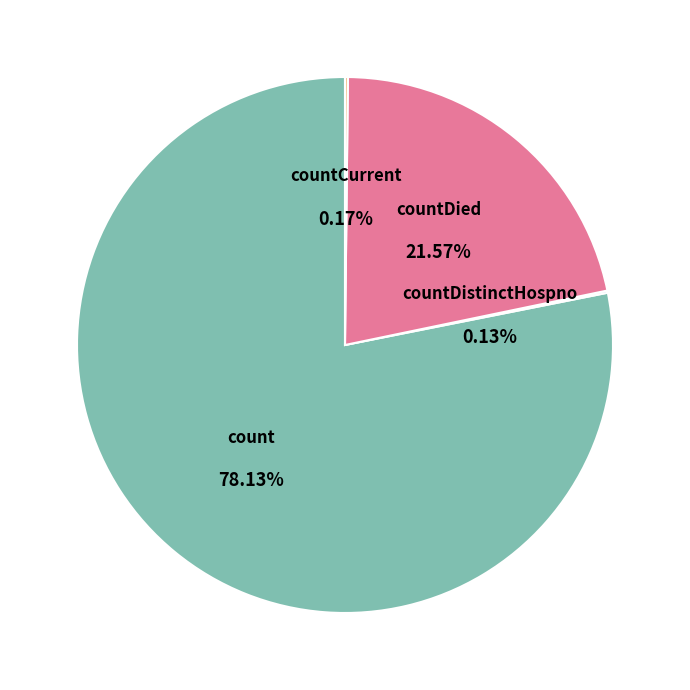

To the nearest percent, what is the difference between the count and countCurrentSuspected slice percentages?

78%